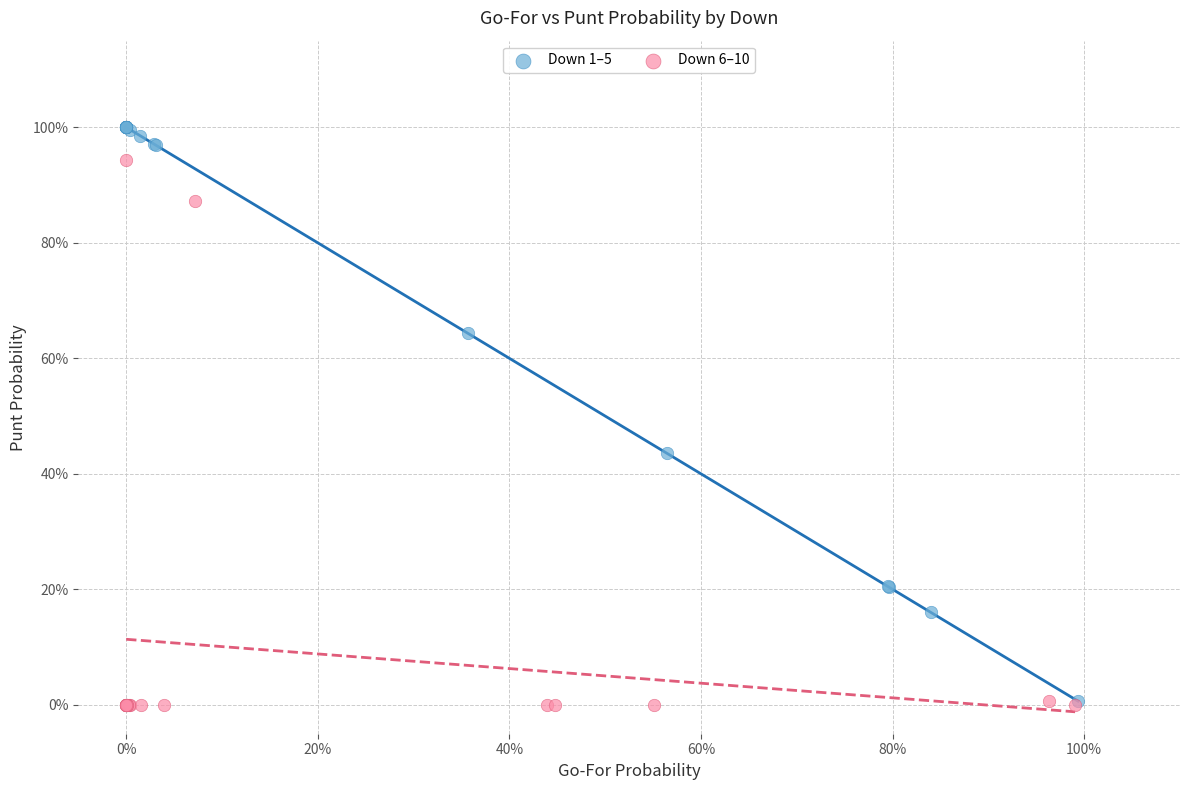

Which series has the widest spread of Y values?

Down 1–5